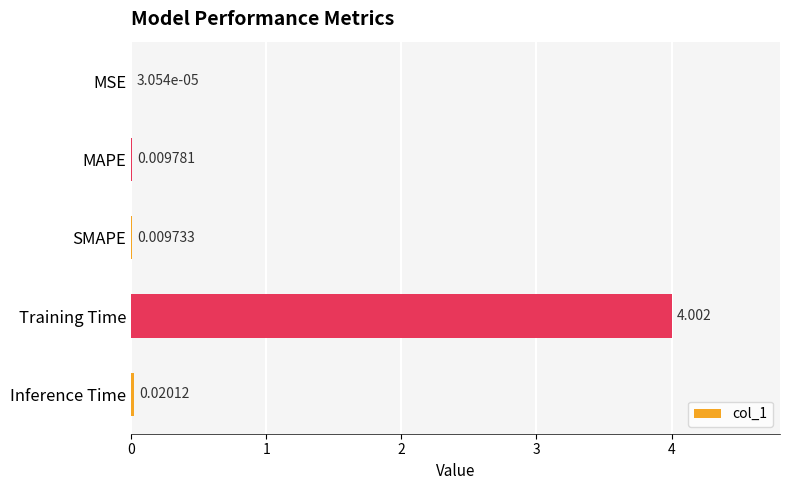

Which label corresponds to the largest value in the chart?

Training Time